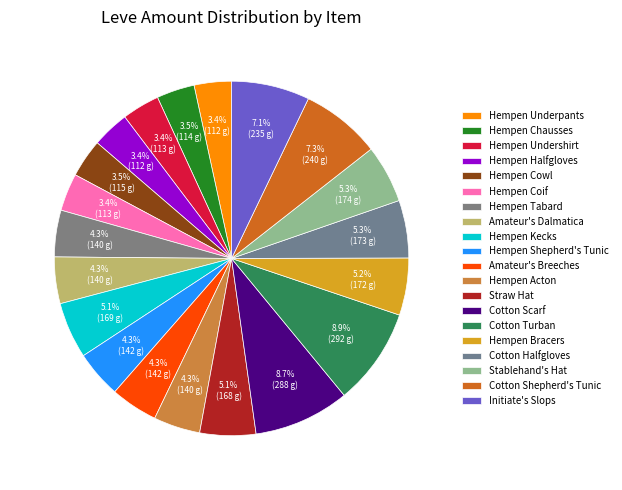

How many segments does this pie chart have?

20